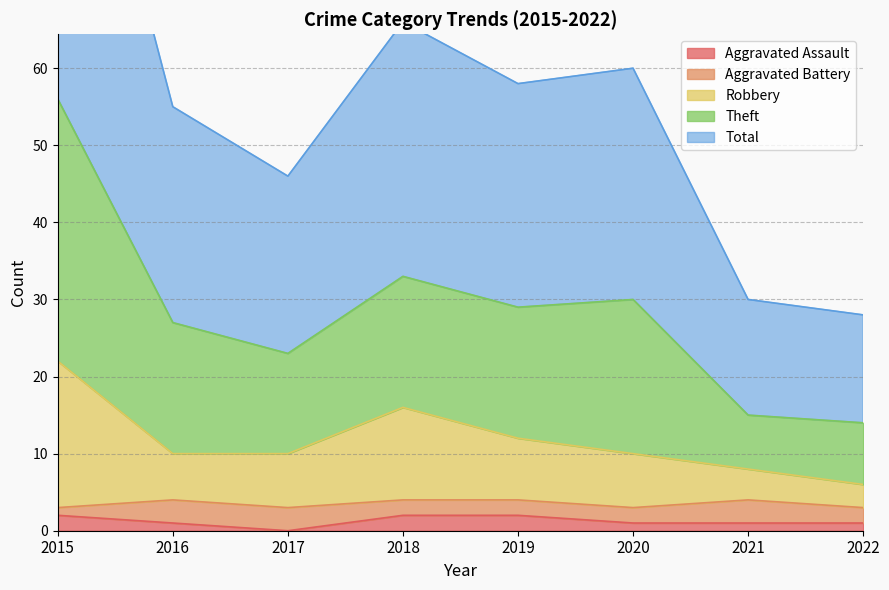

Count the number of categories in the chart.

8